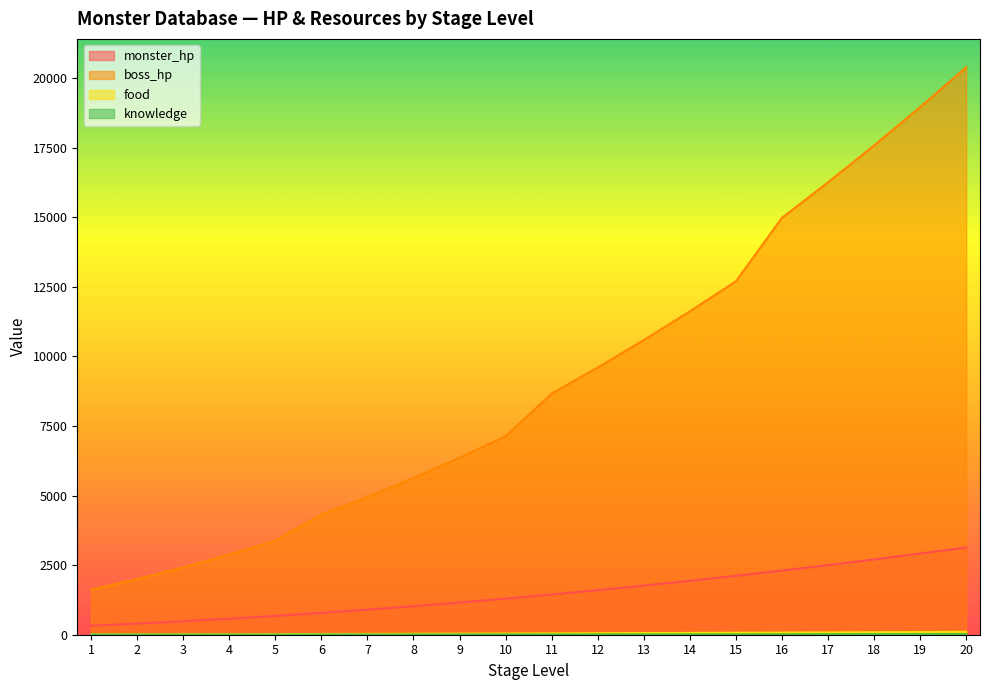

At which label does boss_hp first exceed 8664?

12